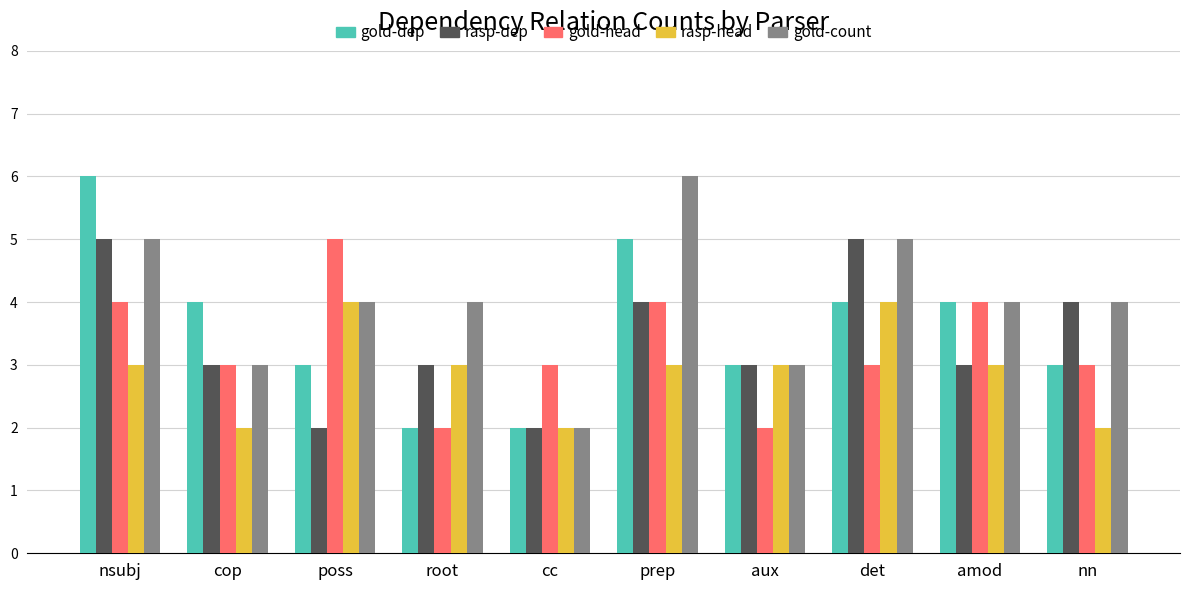

How many groups of bars are there?

10